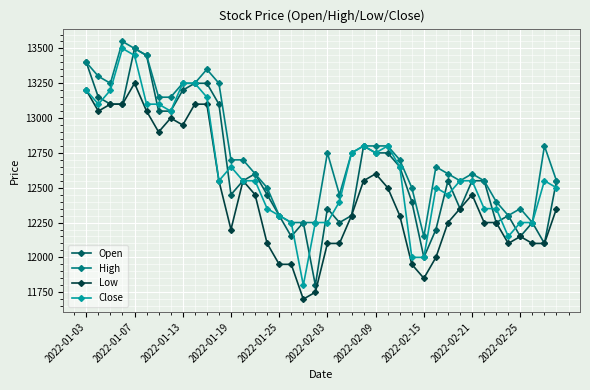

True or false: Close has more than 0 interior local peaks.

True